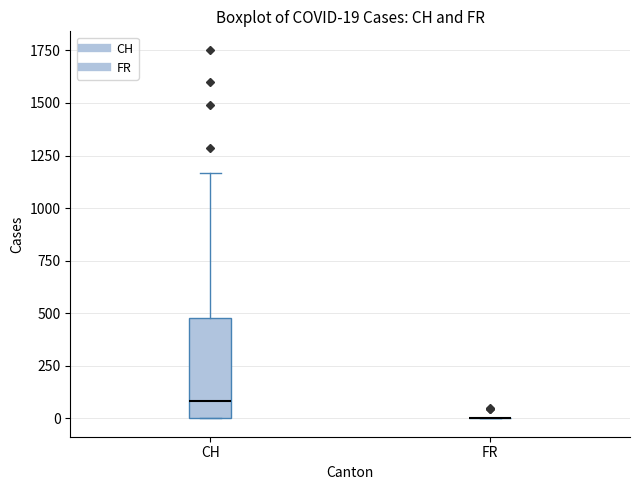

Comparing the boxes themselves (not the whiskers), which one is the tallest?

CH